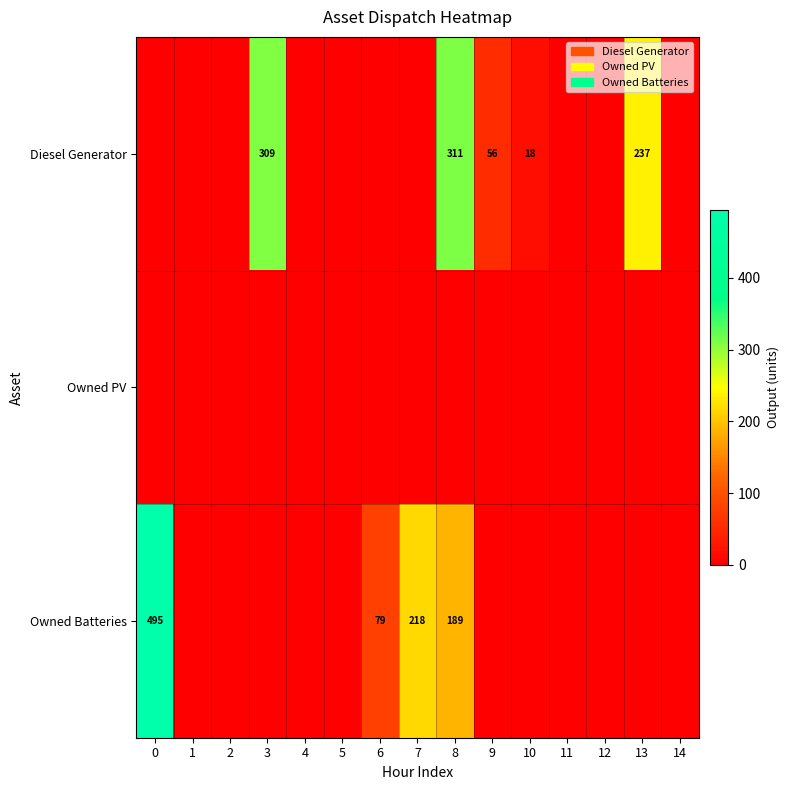

The value of Diesel Generator at 10 is 18. True or false?

True